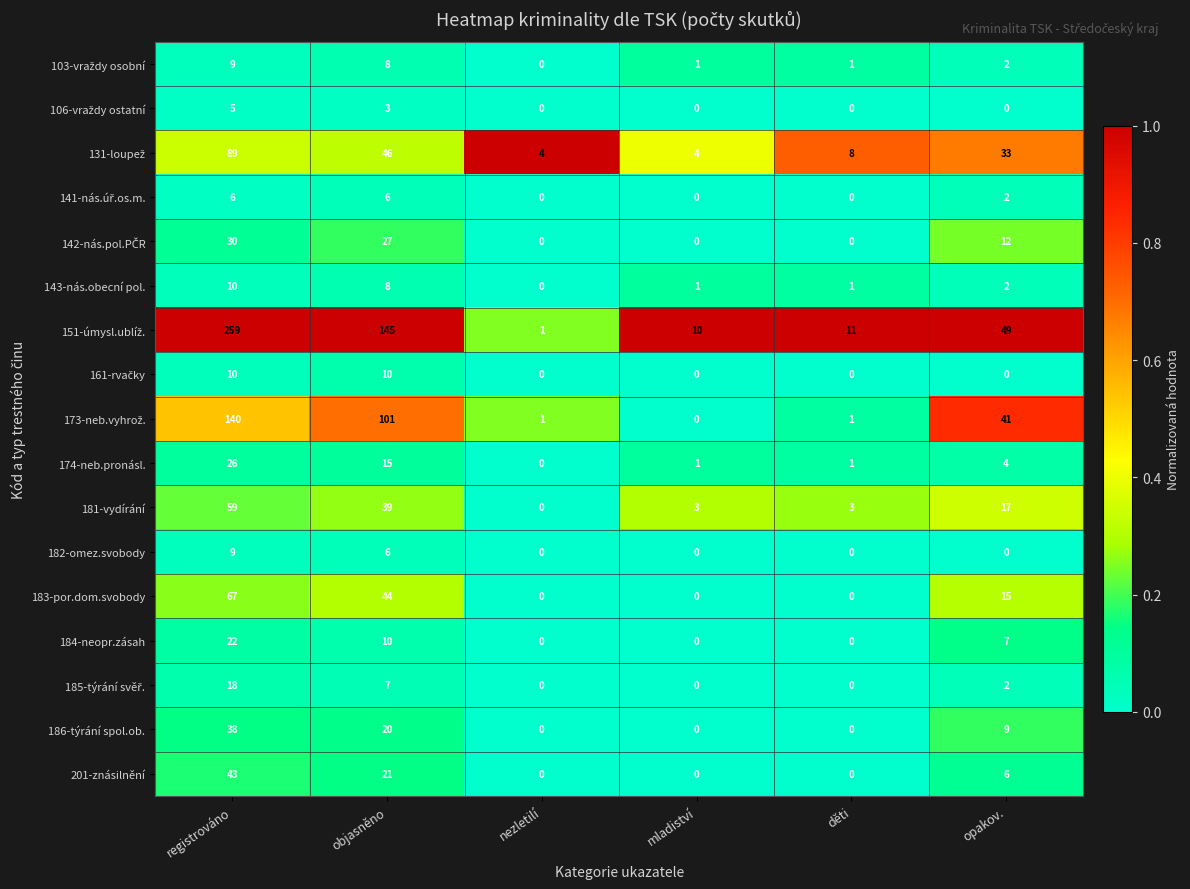

Where is 201-znásilnění nearest to the value 21?

objasněno